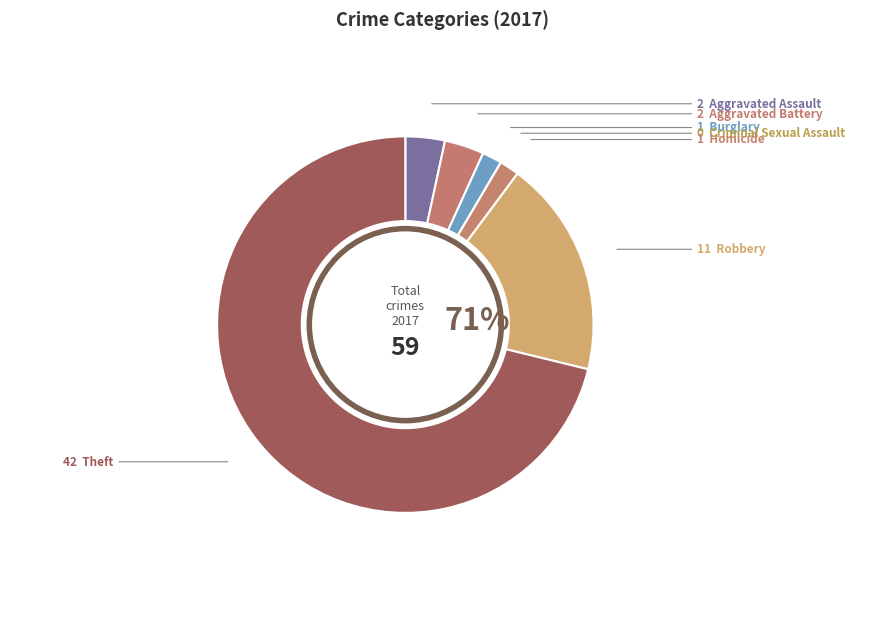

To the nearest percent, what is the average slice percentage?

14%